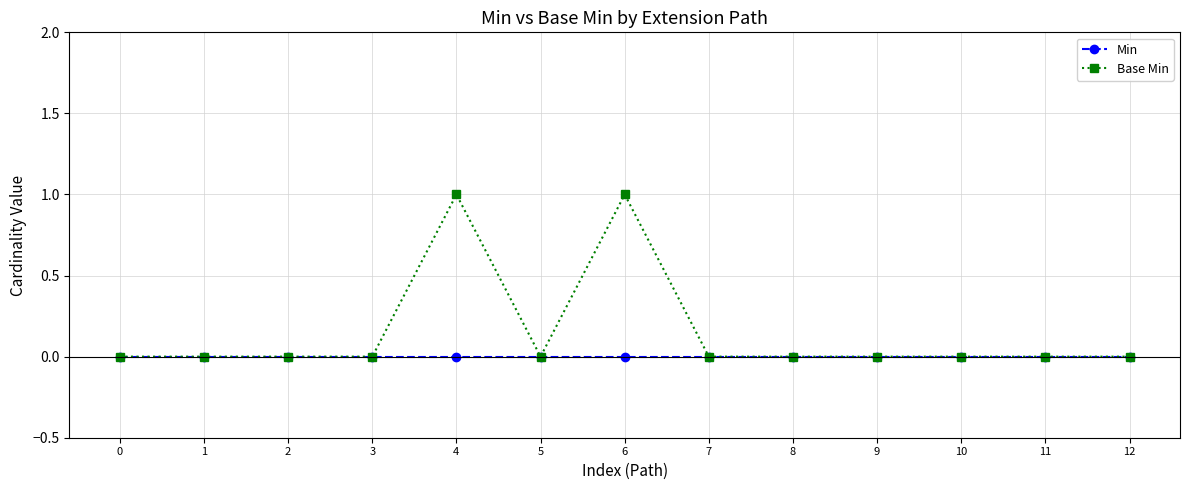

Is it true that Base Min equals 0 at 3?

True